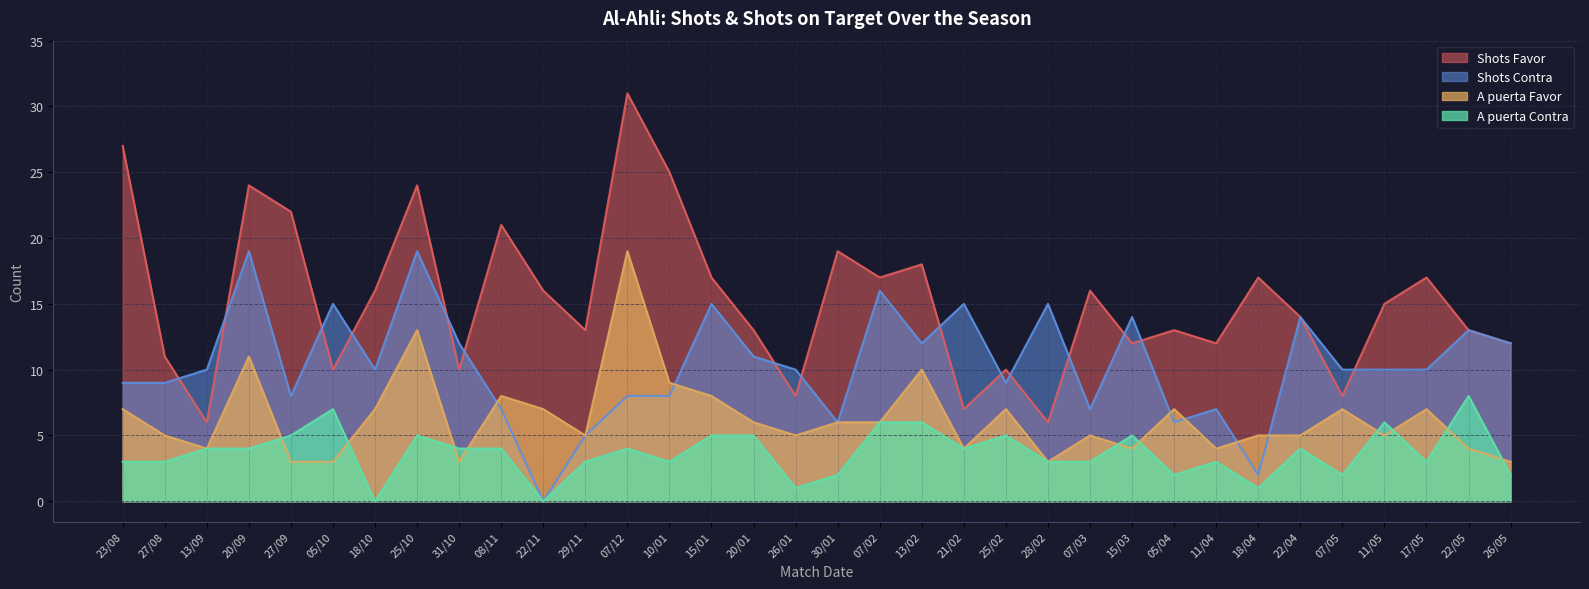

Reading left to right, what are all the values shown in this chart?

Shots Favor: 23/08=27	27/08=11	13/09=6	20/09=24	27/09=22	05/10=10	18/10=16	25/10=24	31/10=10	08/11=21	22/11=16	29/11=13	07/12=31	10/01=25	15/01=17	20/01=13	26/01=8	30/01=19	07/02=17	13/02=18	21/02=7	25/02=10	28/02=6	07/03=16	15/03=12	05/04=13	11/04=12	18/04=17	22/04=14	07/05=8	11/05=15	17/05=17	22/05=13	26/05=12
Shots Contra: 23/08=9	27/08=9	13/09=10	20/09=19	27/09=8	05/10=15	18/10=10	25/10=19	31/10=12	08/11=7	22/11=0	29/11=5	07/12=8	10/01=8	15/01=15	20/01=11	26/01=10	30/01=6	07/02=16	13/02=12	21/02=15	25/02=9	28/02=15	07/03=7	15/03=14	05/04=6	11/04=7	18/04=2	22/04=14	07/05=10	11/05=10	17/05=10	22/05=13	26/05=12
A puerta Favor: 23/08=7	27/08=5	13/09=4	20/09=11	27/09=3	05/10=3	18/10=7	25/10=13	31/10=3	08/11=8	22/11=7	29/11=5	07/12=19	10/01=9	15/01=8	20/01=6	26/01=5	30/01=6	07/02=6	13/02=10	21/02=4	25/02=7	28/02=3	07/03=5	15/03=4	05/04=7	11/04=4	18/04=5	22/04=5	07/05=7	11/05=5	17/05=7	22/05=4	26/05=3
A puerta Contra: 23/08=3	27/08=3	13/09=4	20/09=4	27/09=5	05/10=7	18/10=0	25/10=5	31/10=4	08/11=4	22/11=0	29/11=3	07/12=4	10/01=3	15/01=5	20/01=5	26/01=1	30/01=2	07/02=6	13/02=6	21/02=4	25/02=5	28/02=3	07/03=3	15/03=5	05/04=2	11/04=3	18/04=1	22/04=4	07/05=2	11/05=6	17/05=3	22/05=8	26/05=2